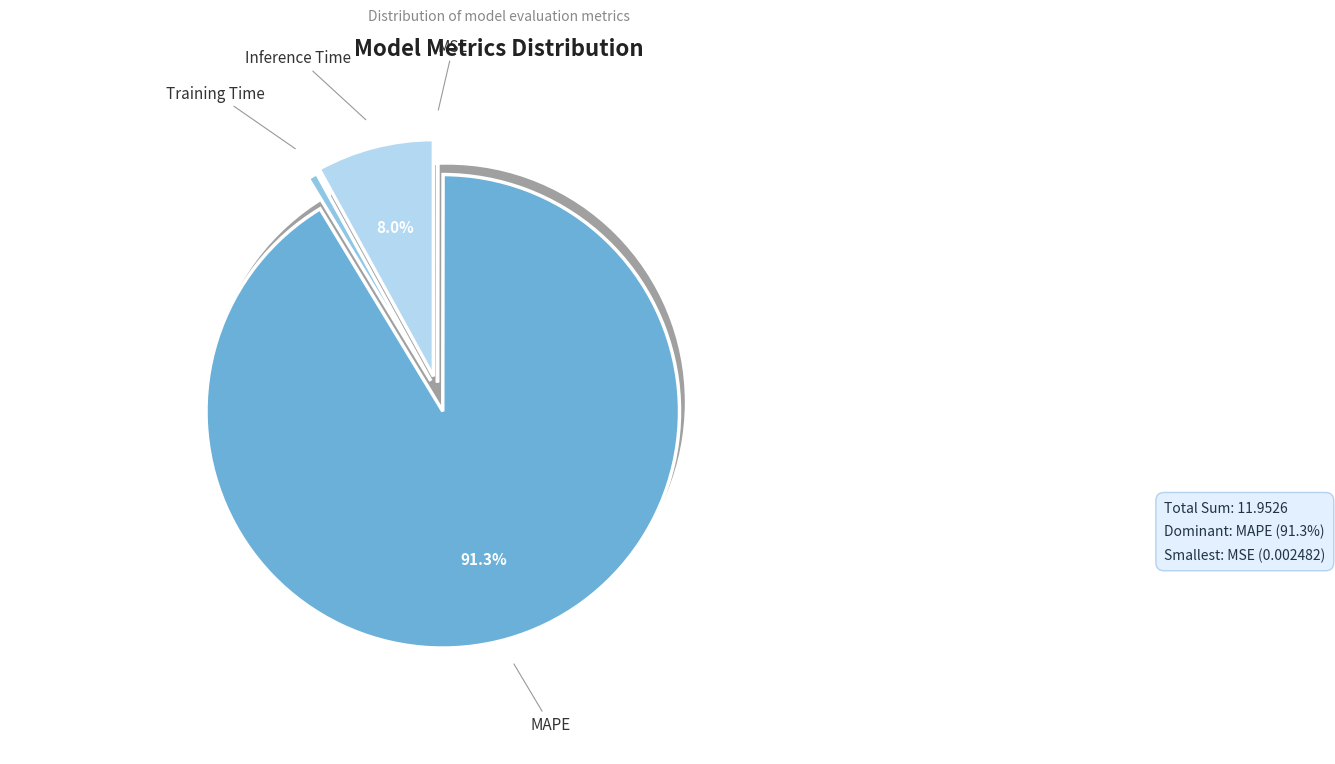

To the nearest percent, what percentage of the pie is Training Time?

1%